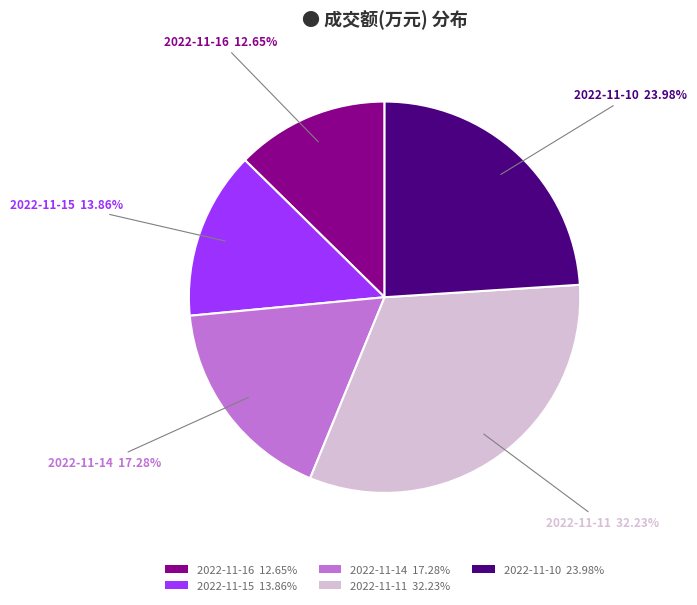

Which has a higher value, 2022-11-15 13.86% or 2022-11-14 17.28%?

2022-11-14 17.28%